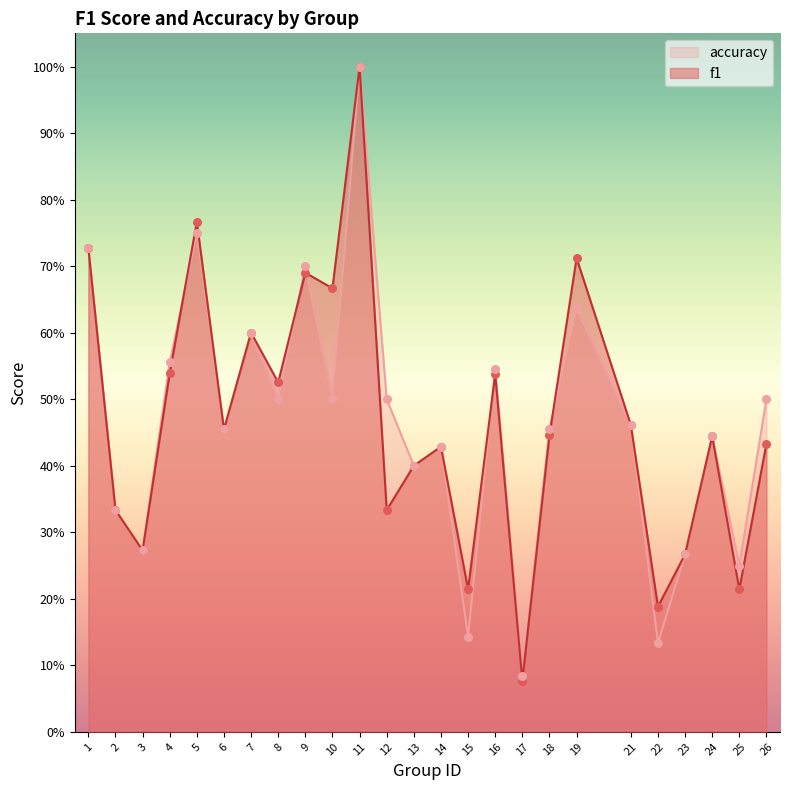

Which series has the largest total across all categories?

f1